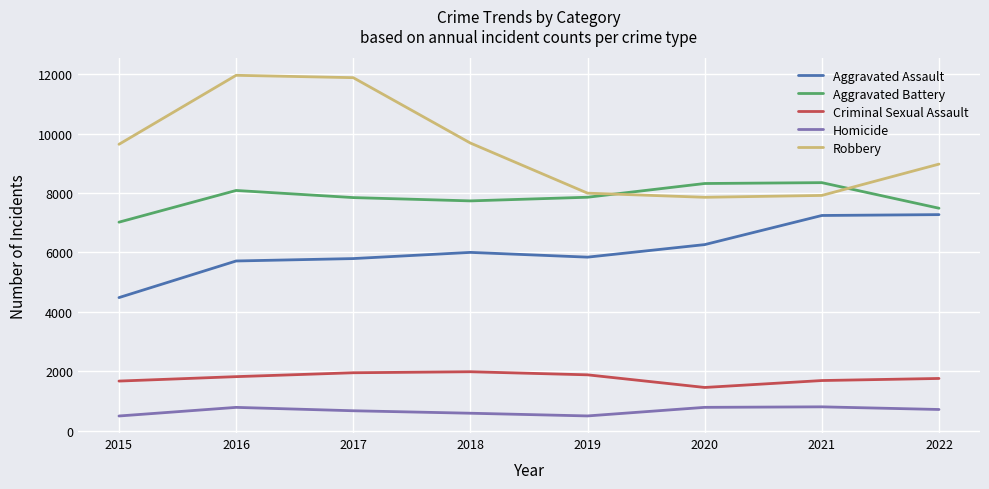

Where does the Homicide series first go above 715?

2016